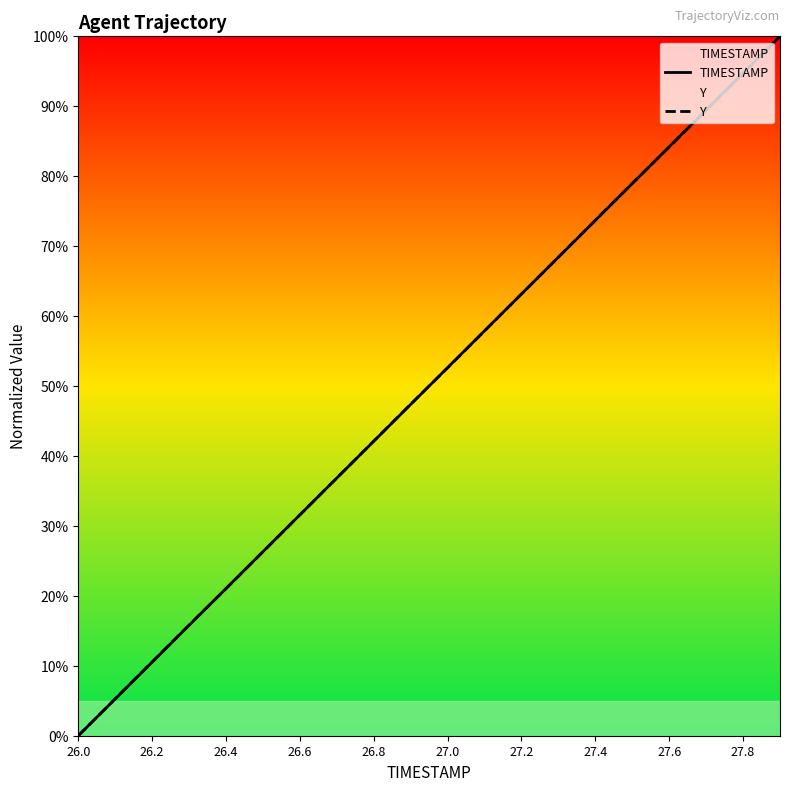

How many lines are shown in the chart?

2